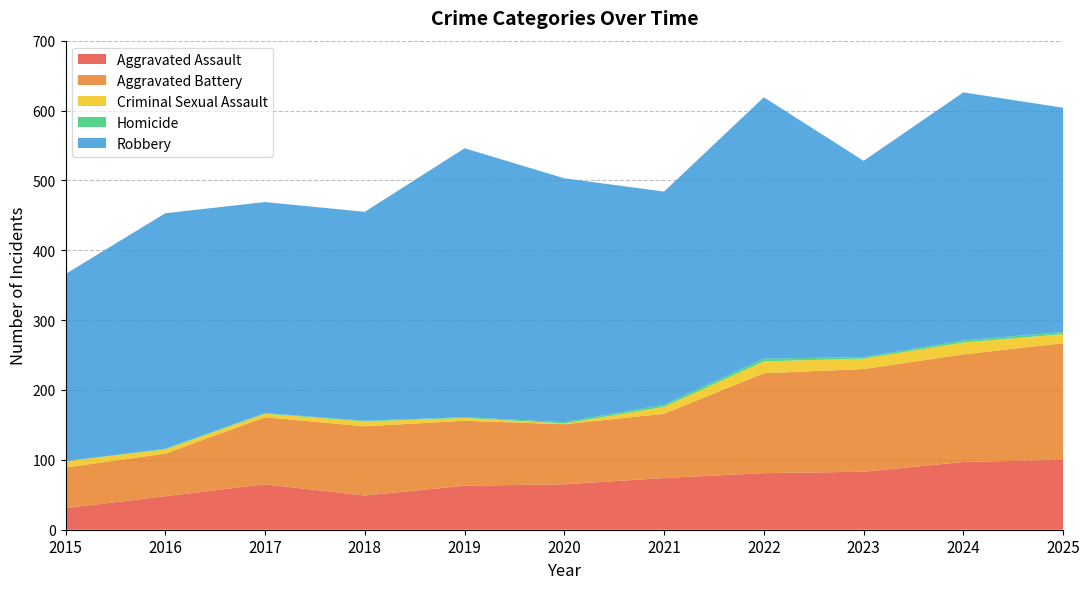

True or false: Aggravated Assault and Aggravated Battery cross at least once.

False